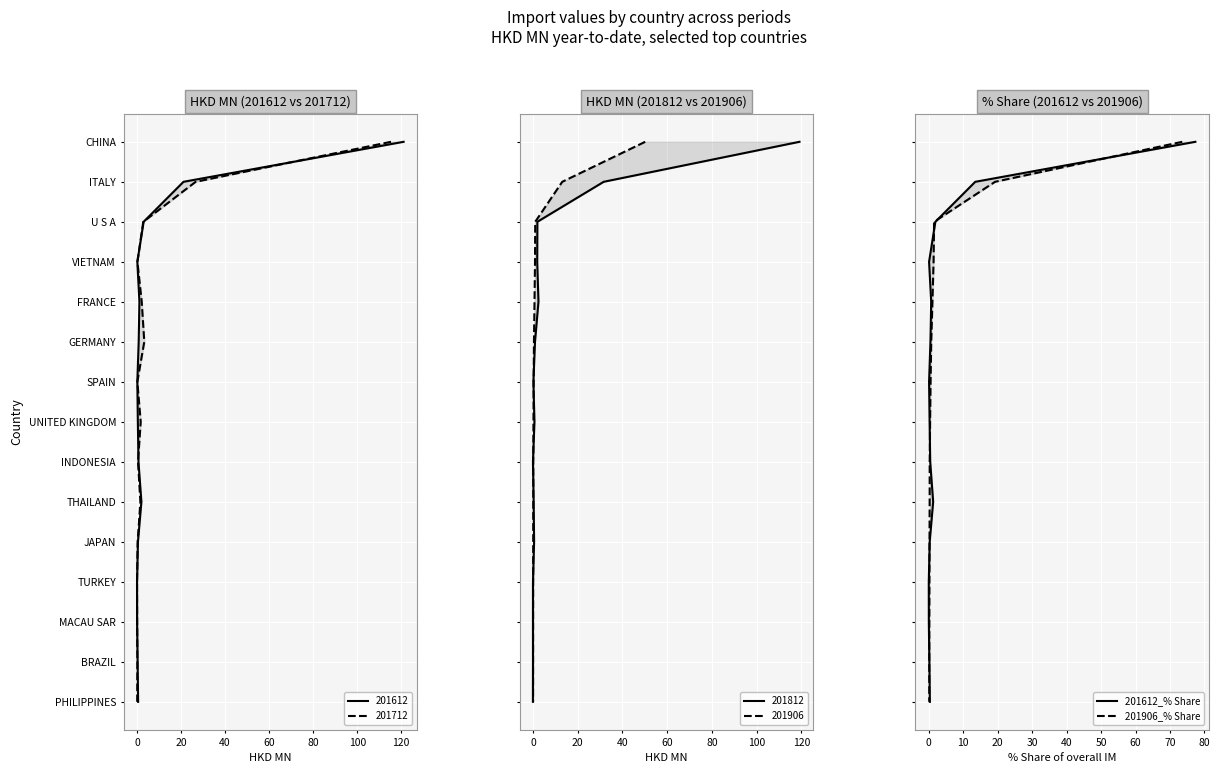

True or false: 201906_% Share and 201612_% Share cross at least once.

False